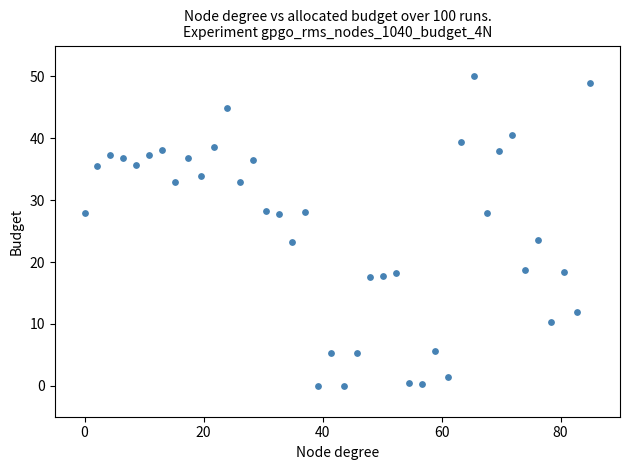

What is the range of X values (max minus min)?

85.0